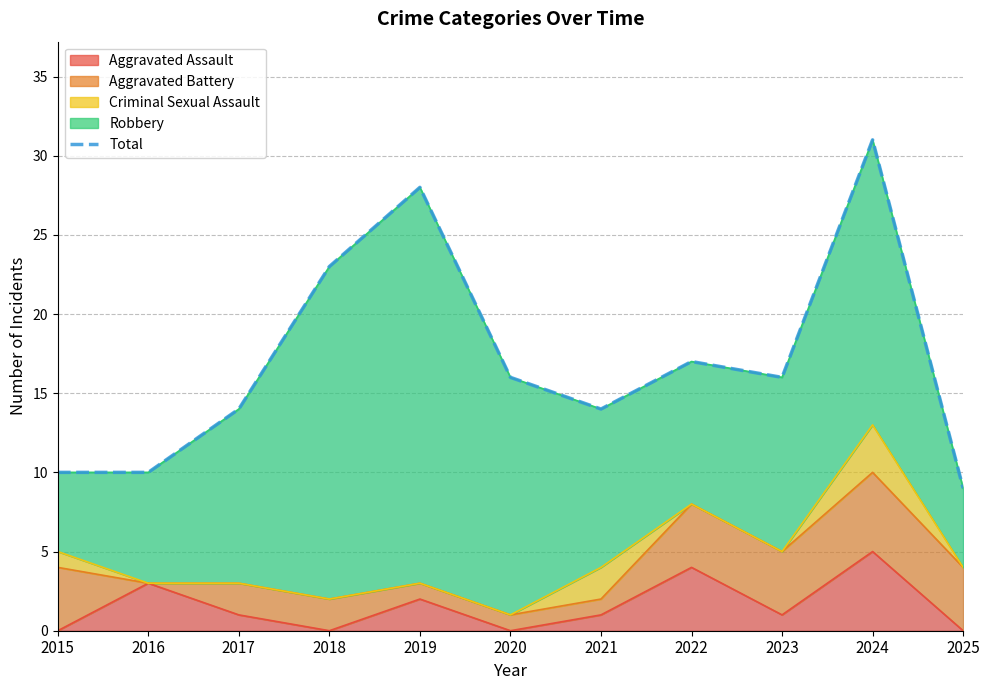

List the labels in order of value, smallest first.

2025, 2015, 2016, 2017, 2021, 2020, 2023, 2022, 2018, 2019, 2024